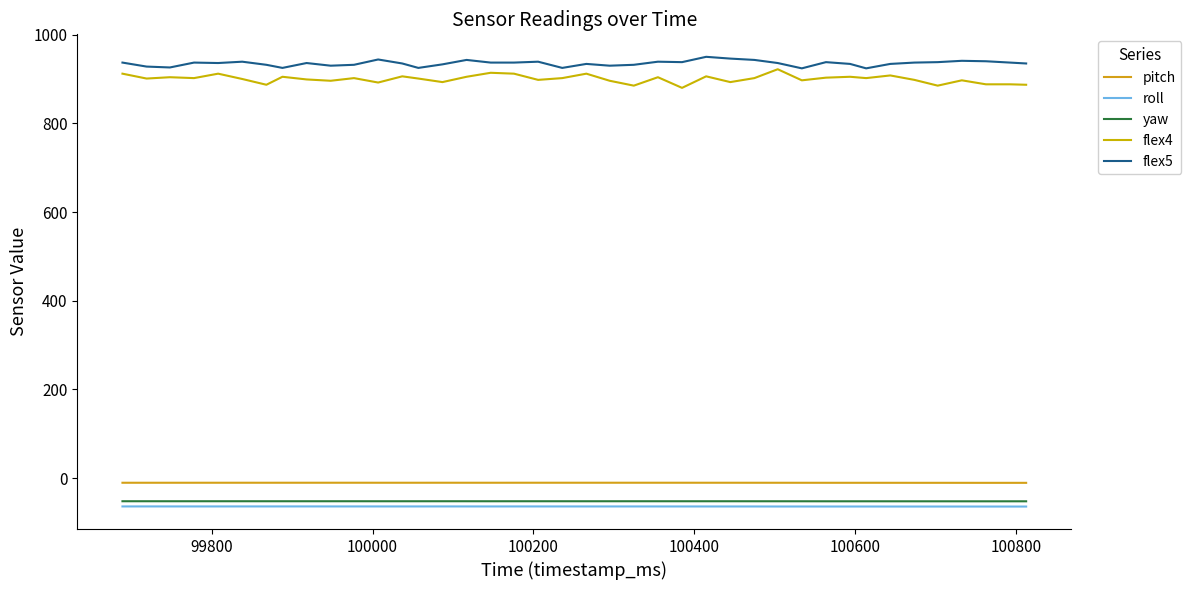

At which category does yaw reach its first local peak?

99800